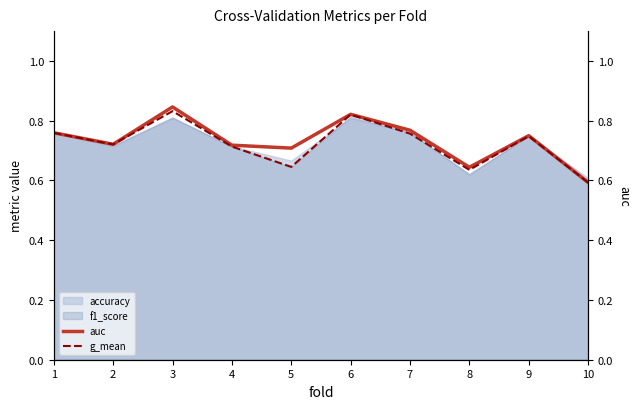

Is it true that g_mean equals 0.6 at 5?

True